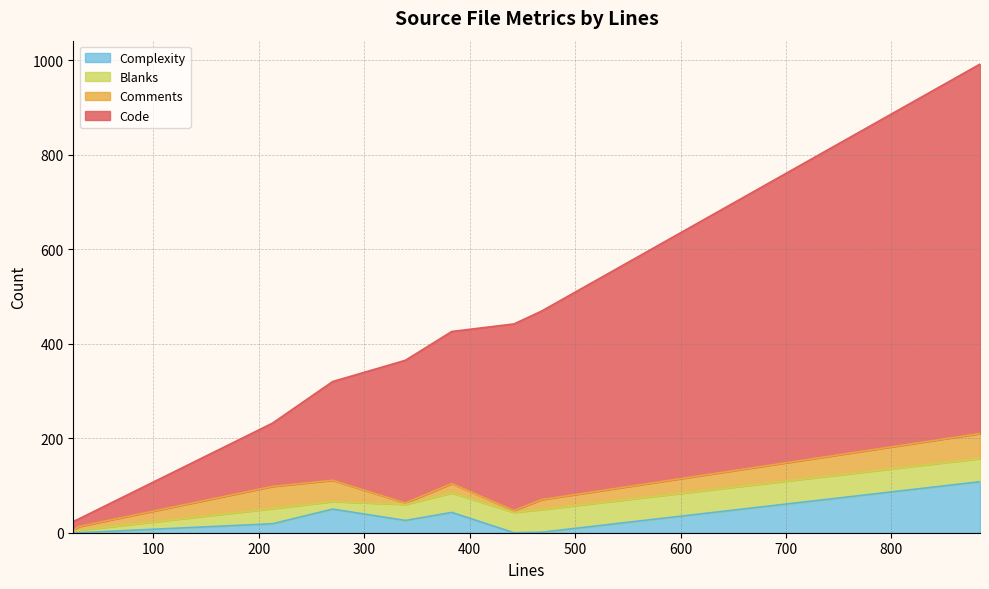

What are all the series names shown in the legend?

Complexity, Blanks, Comments, Code